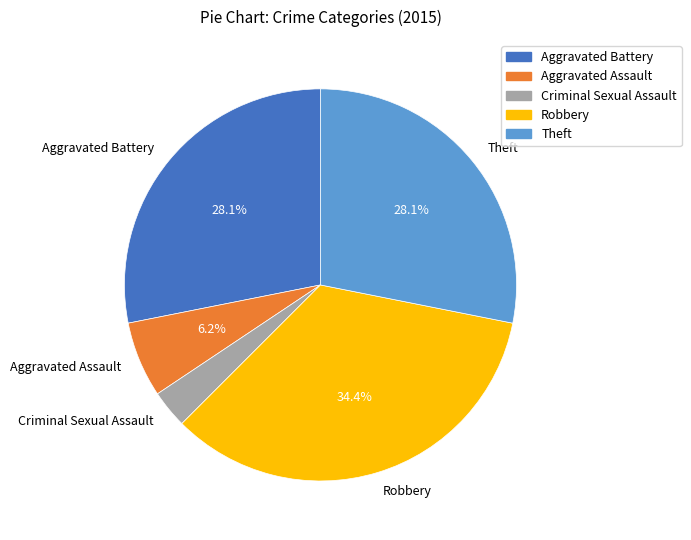

Is there a majority slice in this chart?

No